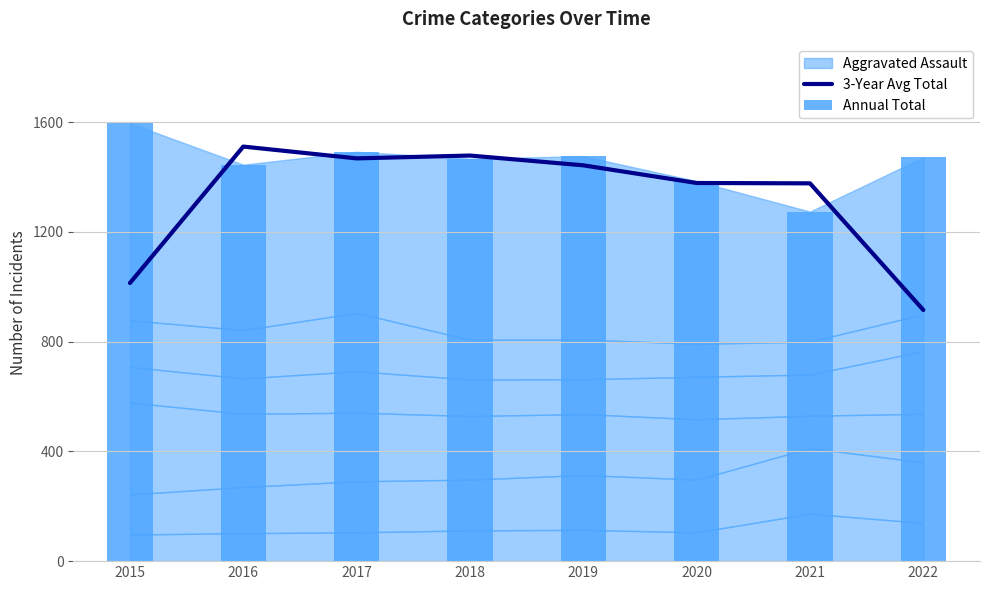

True or false: Annual Total has a value of 1467.0 at 2018.

True